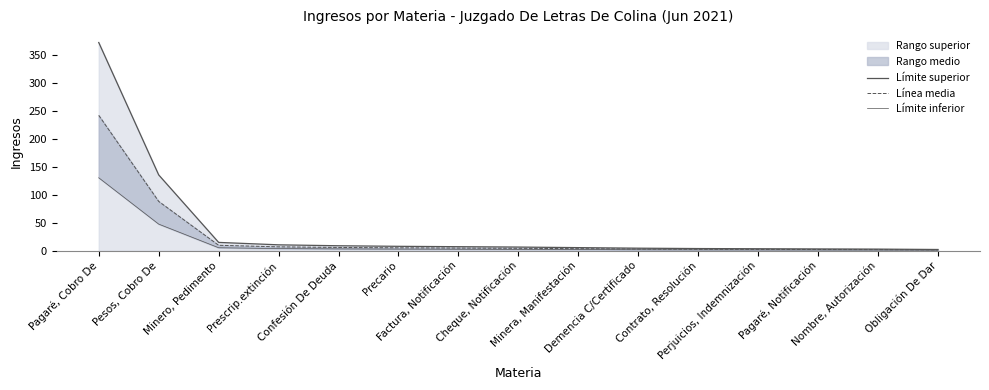

The Límite inferior series shows 1.2 at Perjuicios, Indemnización. True or false?

True